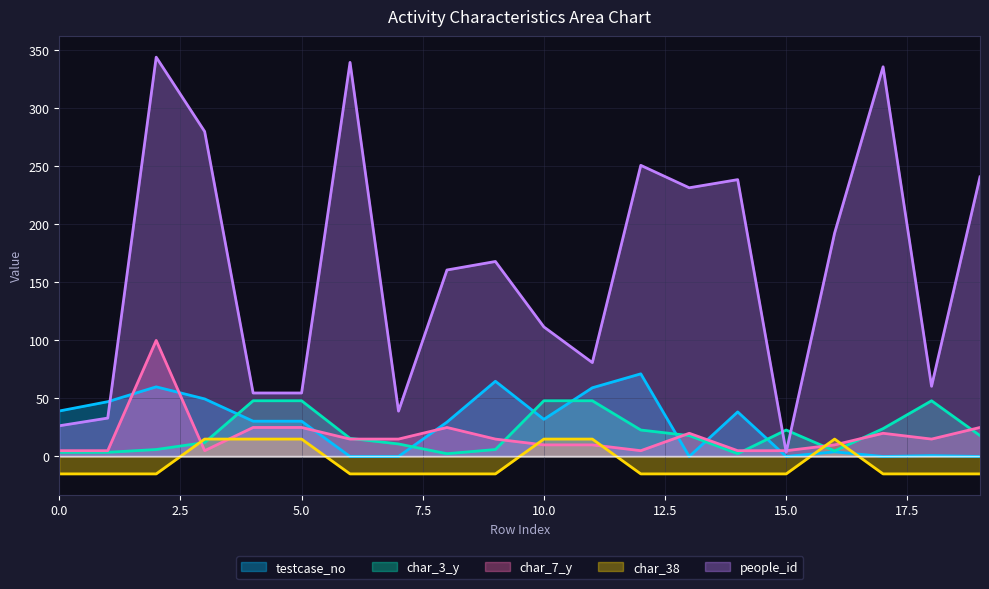

What is the sum of the char_38 values at 2 and 18?

-30.0